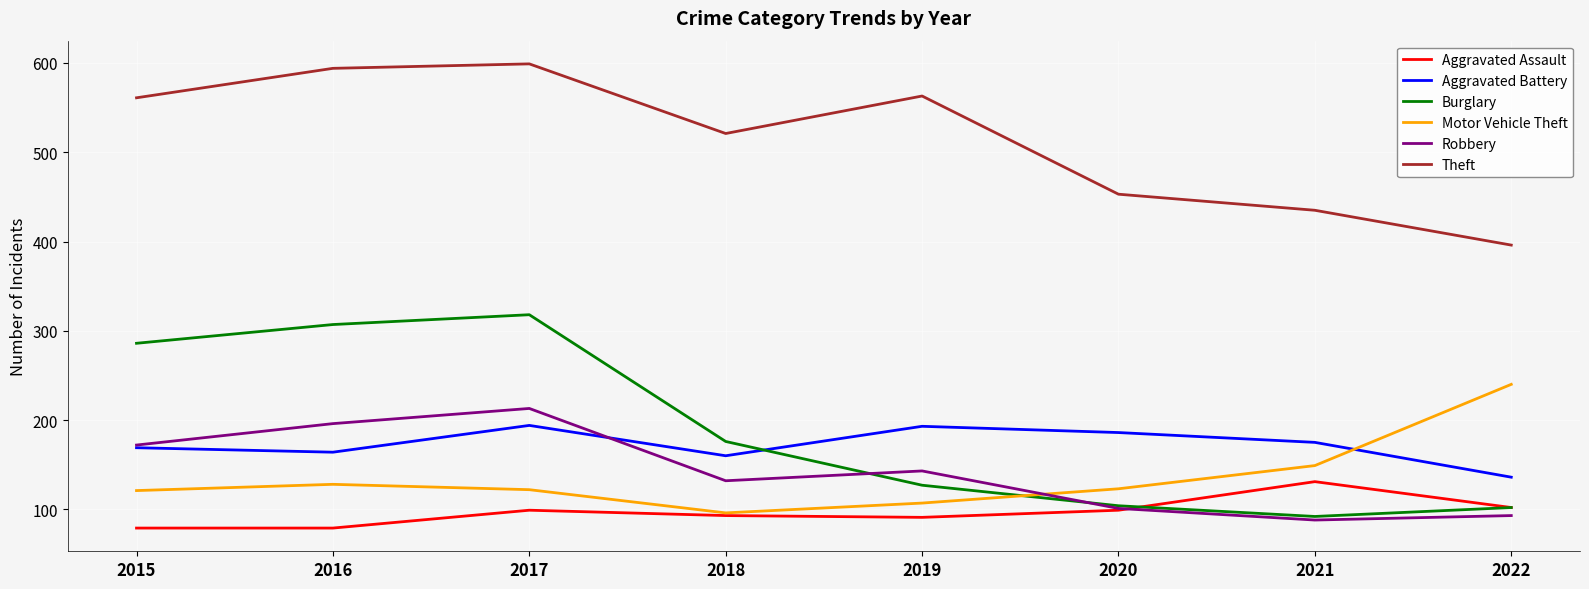

Which series has the largest range (max minus min)?

Burglary